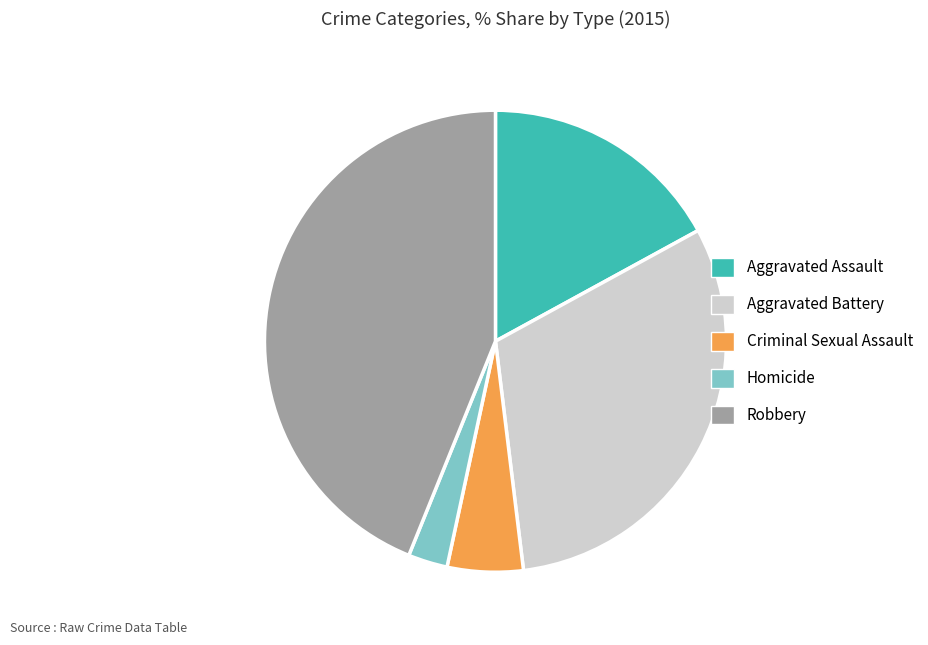

How many slices are in this pie chart?

5